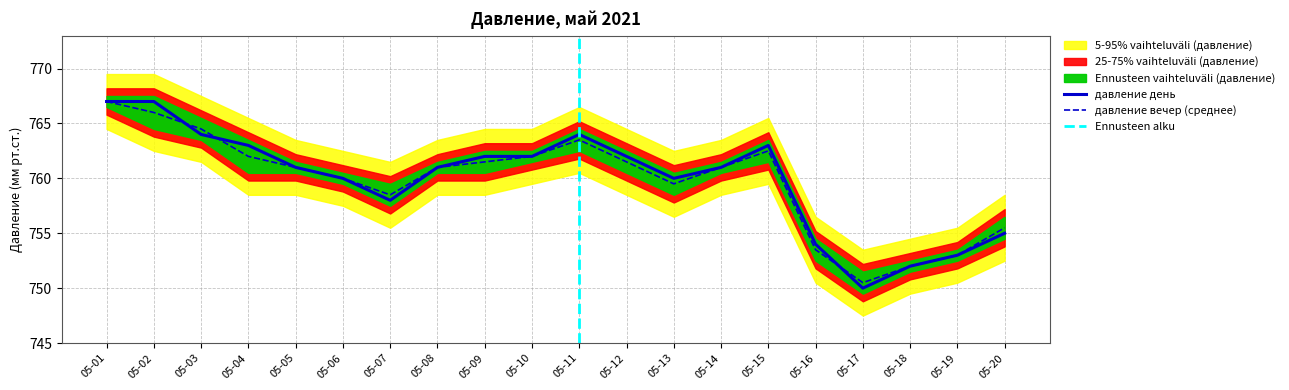

Rank the series by their average value, from highest to lowest.

давление день, давление вечер